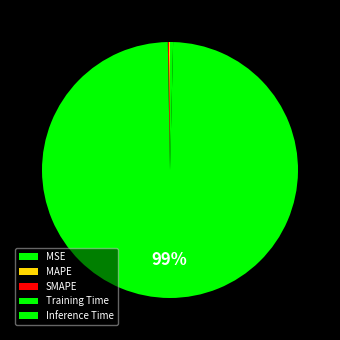

To the nearest percent, what percentage of the pie is Training Time?

99%